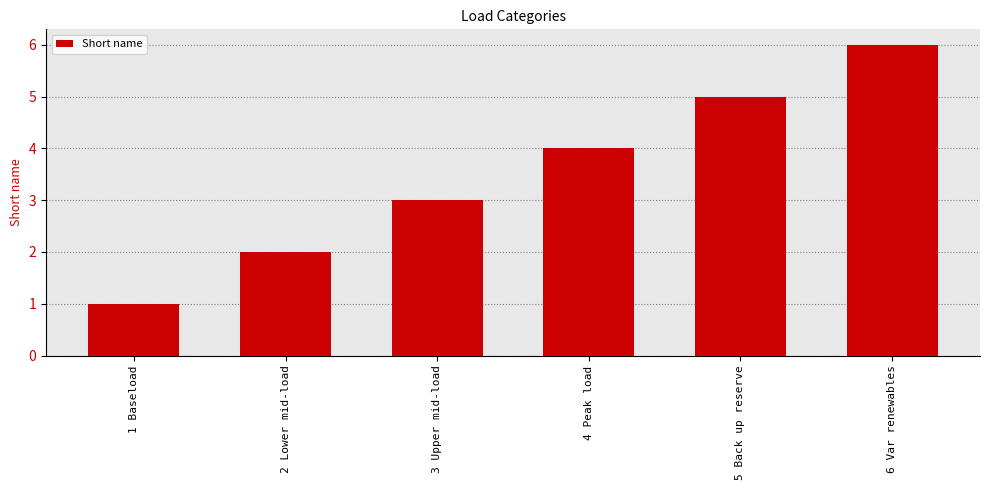

At which label is the value closest to 3?

3 Upper mid-load